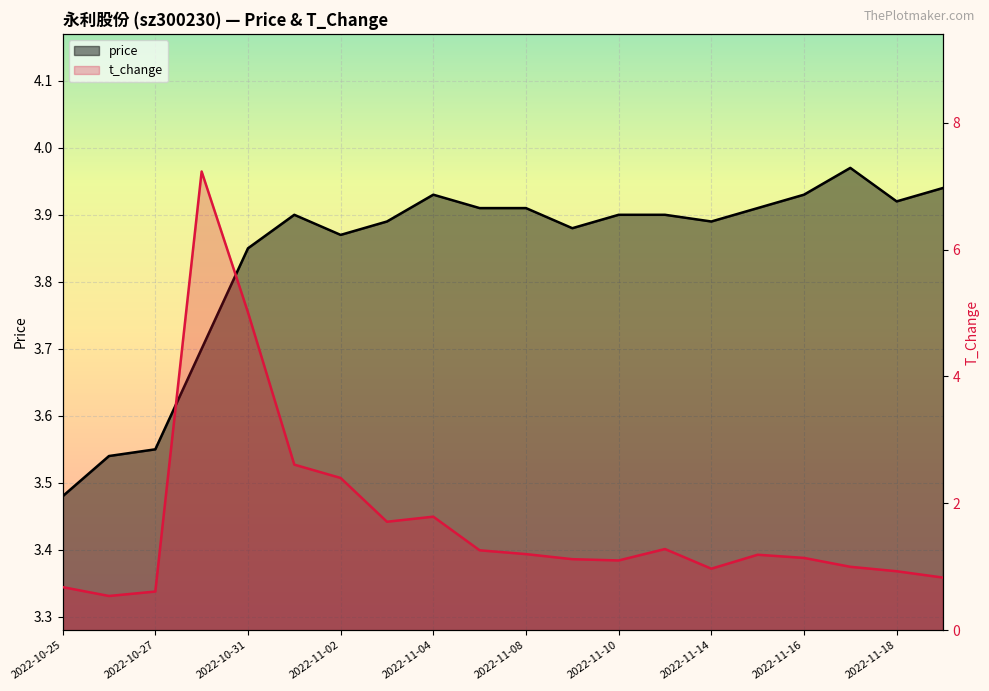

At which label is t_change closest to 3?

2022-11-01